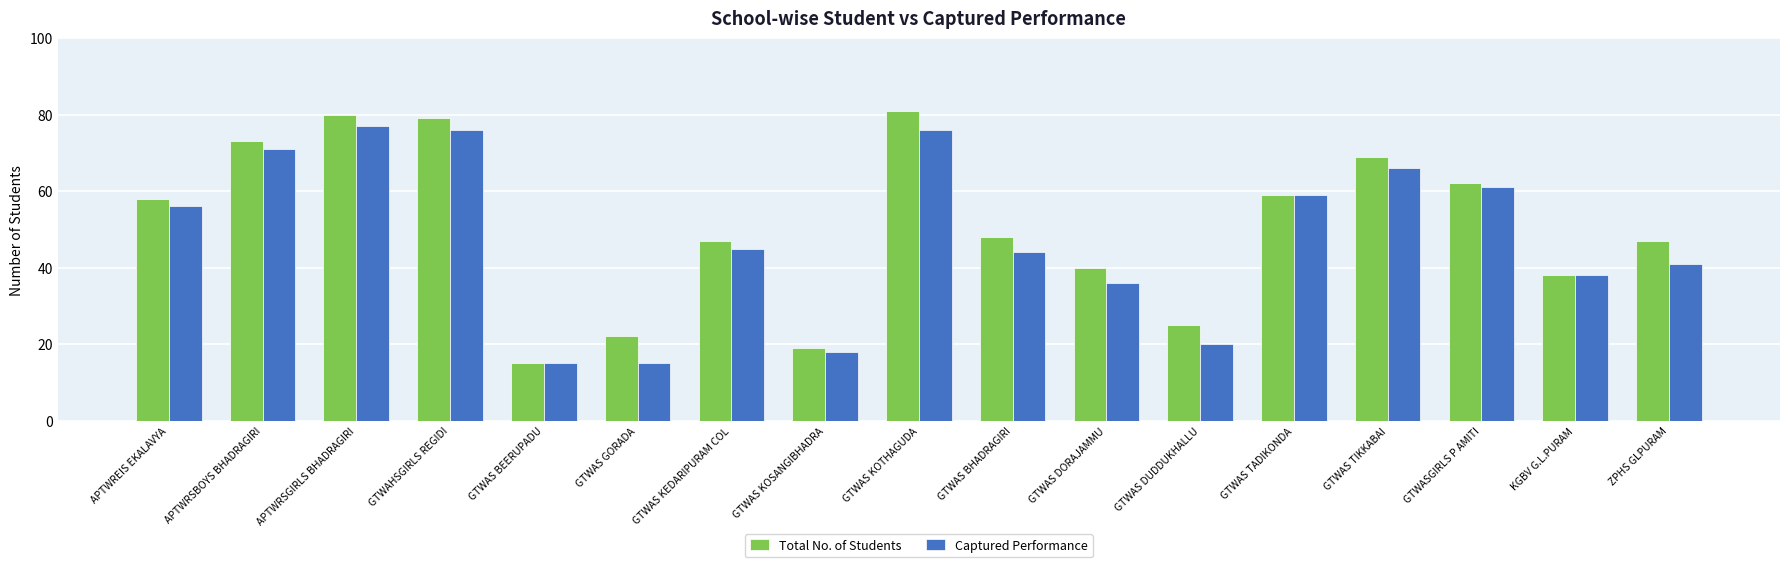

Is the value of Captured Performance at ZPHS GLPURAM greater than the value of Total No. of Students at GTWAS BHADRAGIRI?

No